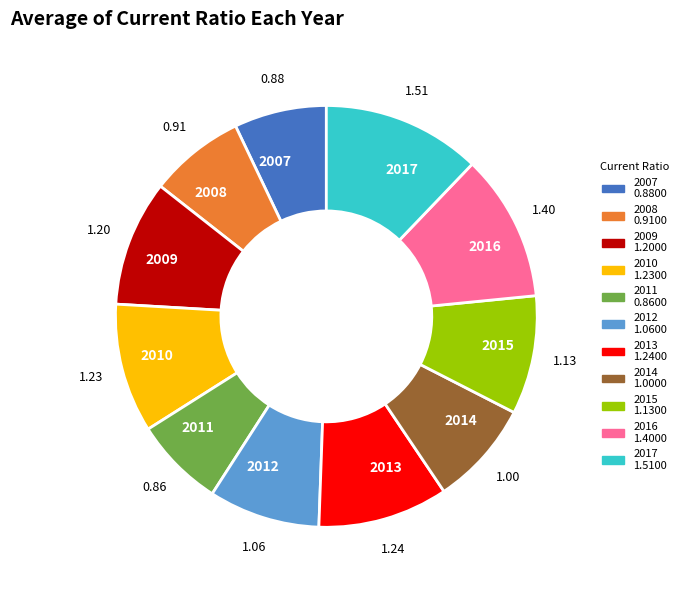

Does 2007 represent more than half of the total?

No